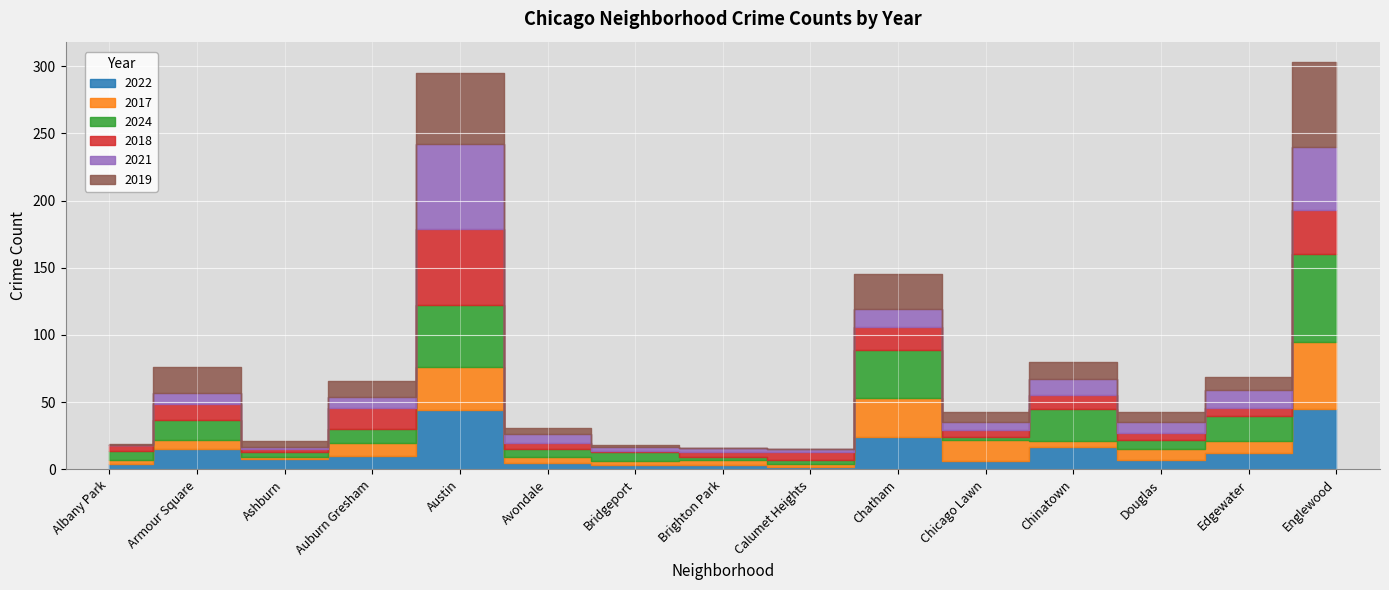

How many values in 2019 are above zero?

13